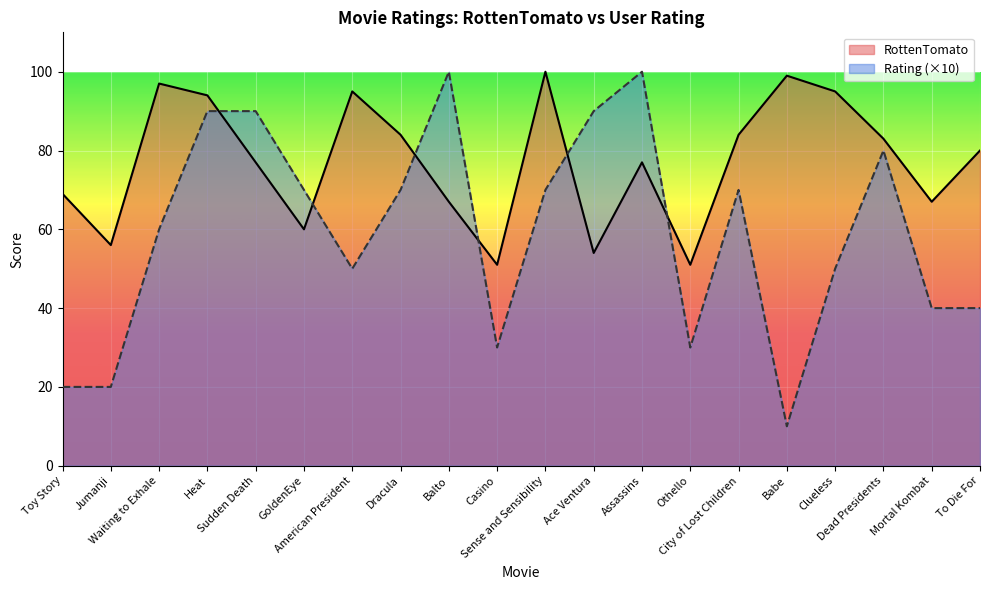

Which category has the highest value across all series?

Sense and Sensibility